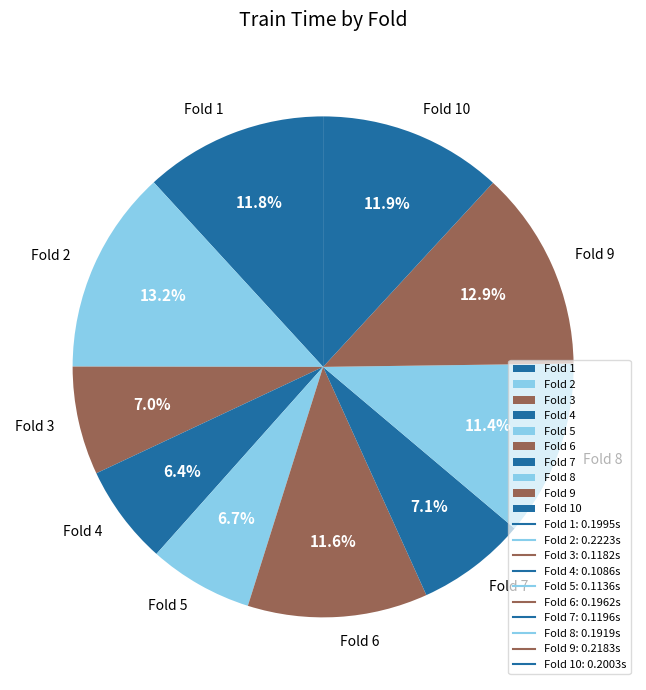

Is Fold 9 the majority of the pie?

No